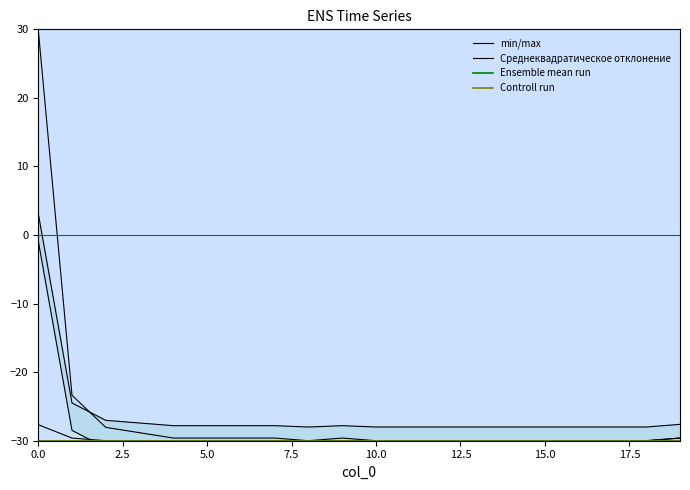

What is the spread (max minus min) of values at 2.5?

6.6